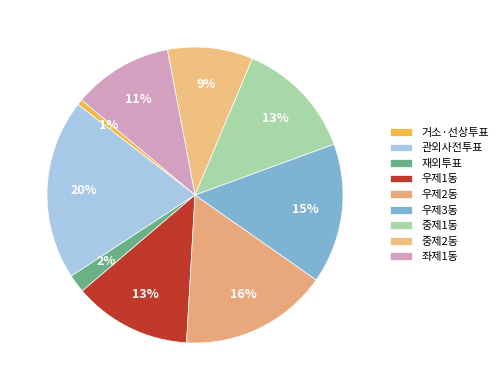

Combined, what portion of the pie is 좌제1동 and 거소·선상투표?

11.5%